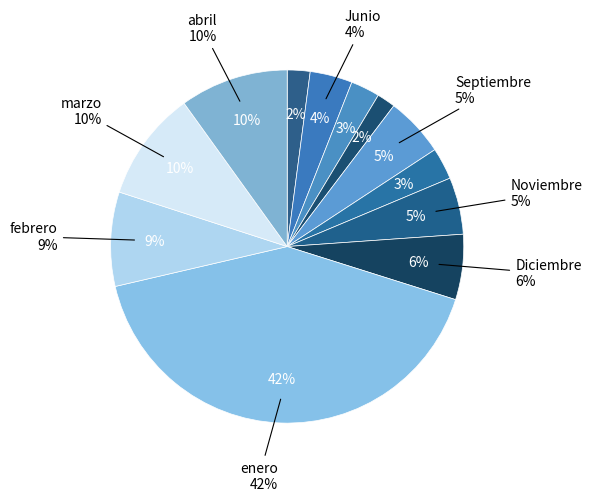

Do febrero and marzo together represent more than half of the pie?

No